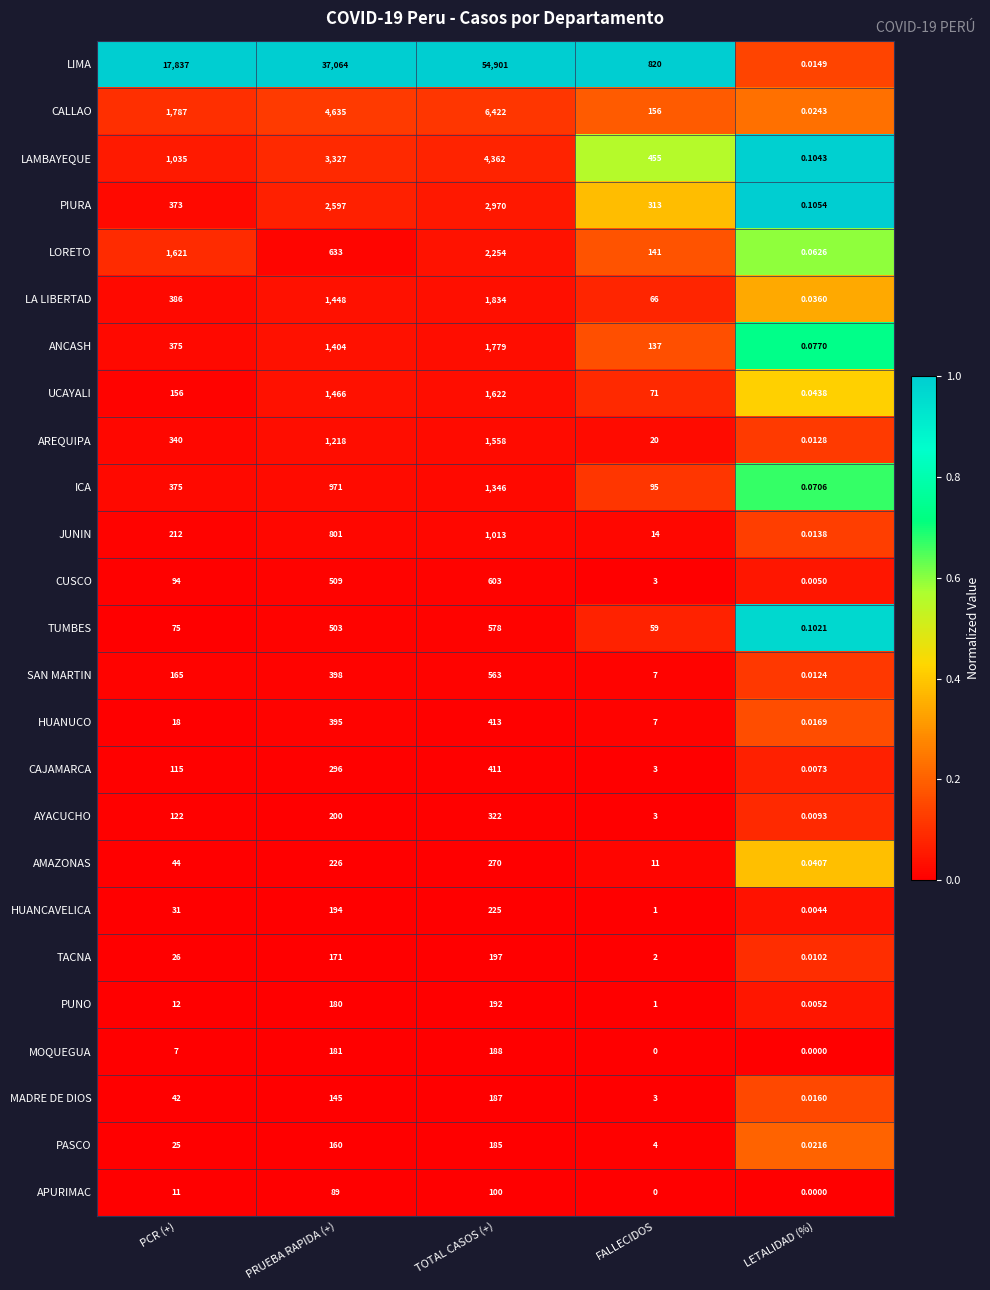

Which label corresponds to the largest value in the chart?

TOTAL CASOS (+)